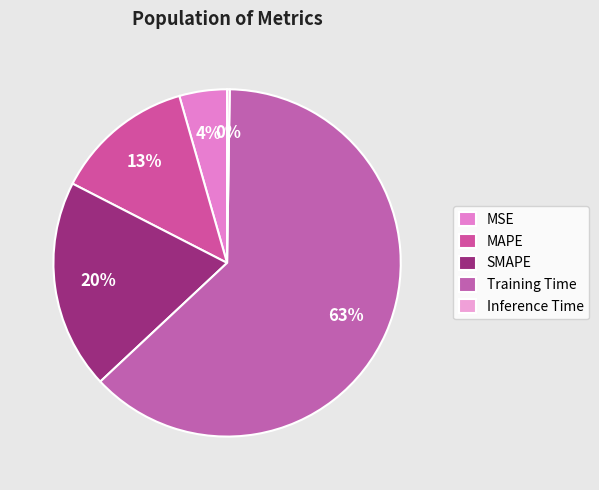

Rank the categories by value from lowest to highest.

Inference Time, MSE, MAPE, SMAPE, Training Time